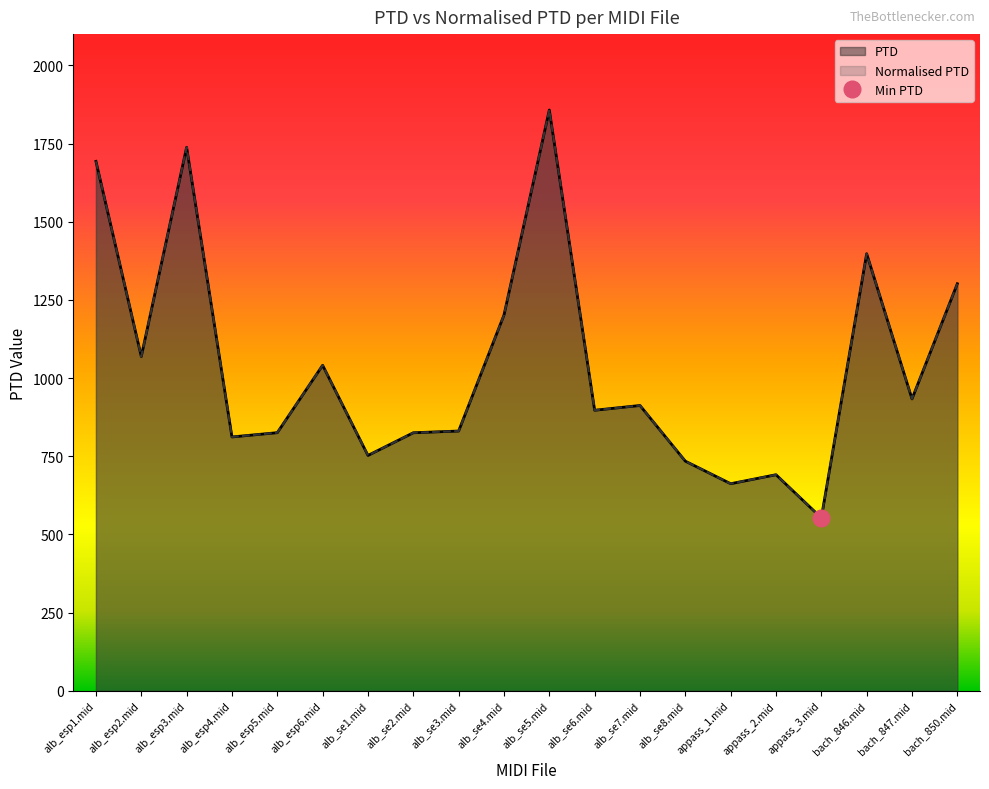

At which label is Normalised PTD closest to 1205?

alb_se4.mid